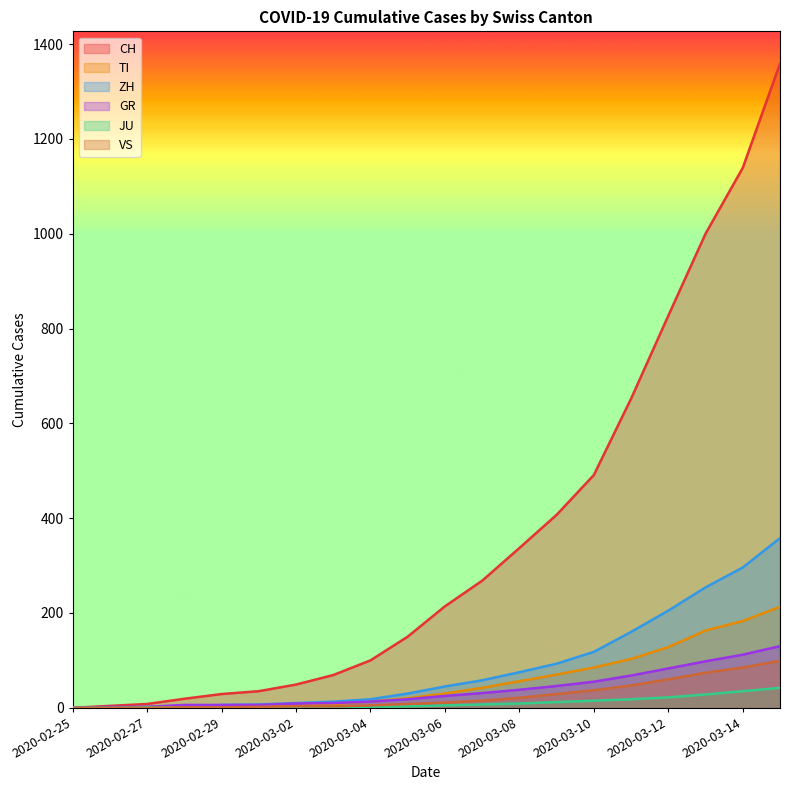

Which label corresponds to the smallest value in the chart?

2020-02-25